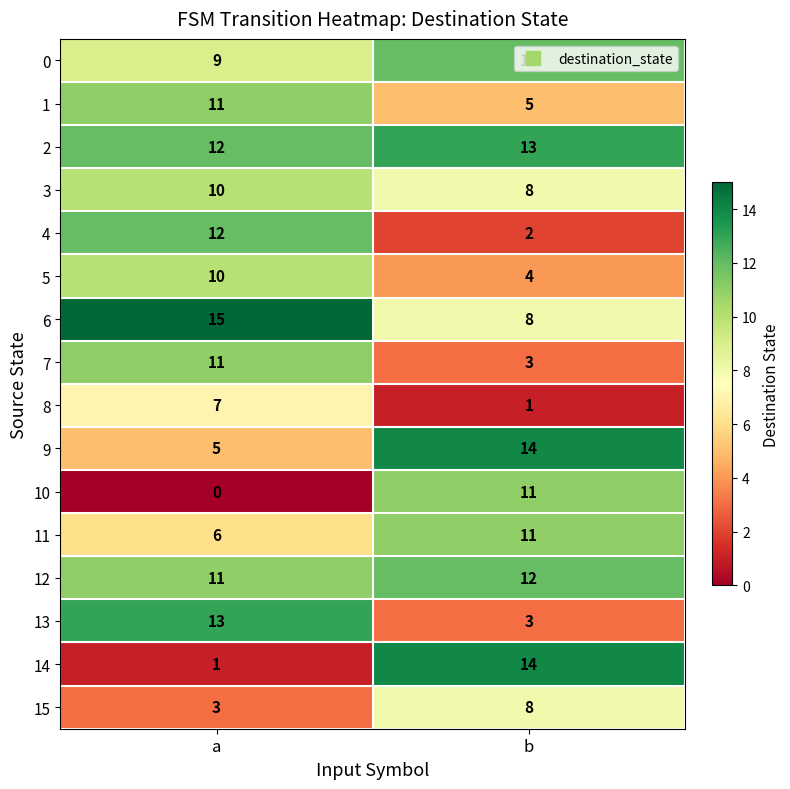

The 7 series shows 1 at b. True or false?

False